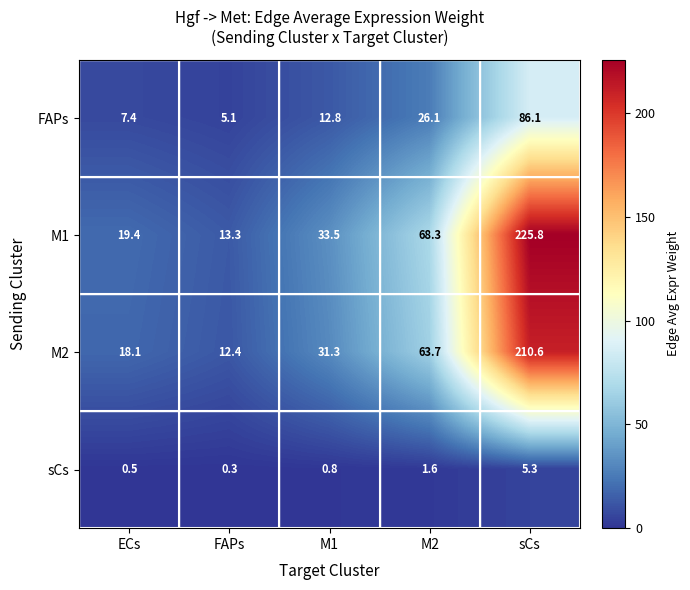

Is it true that FAPs equals 8.6 at FAPs?

False